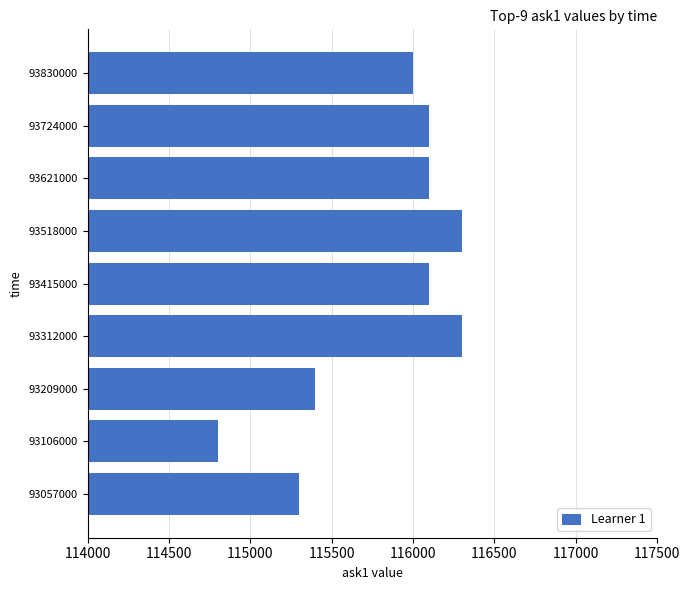

Where is the data nearest to the value 115550?

93209000